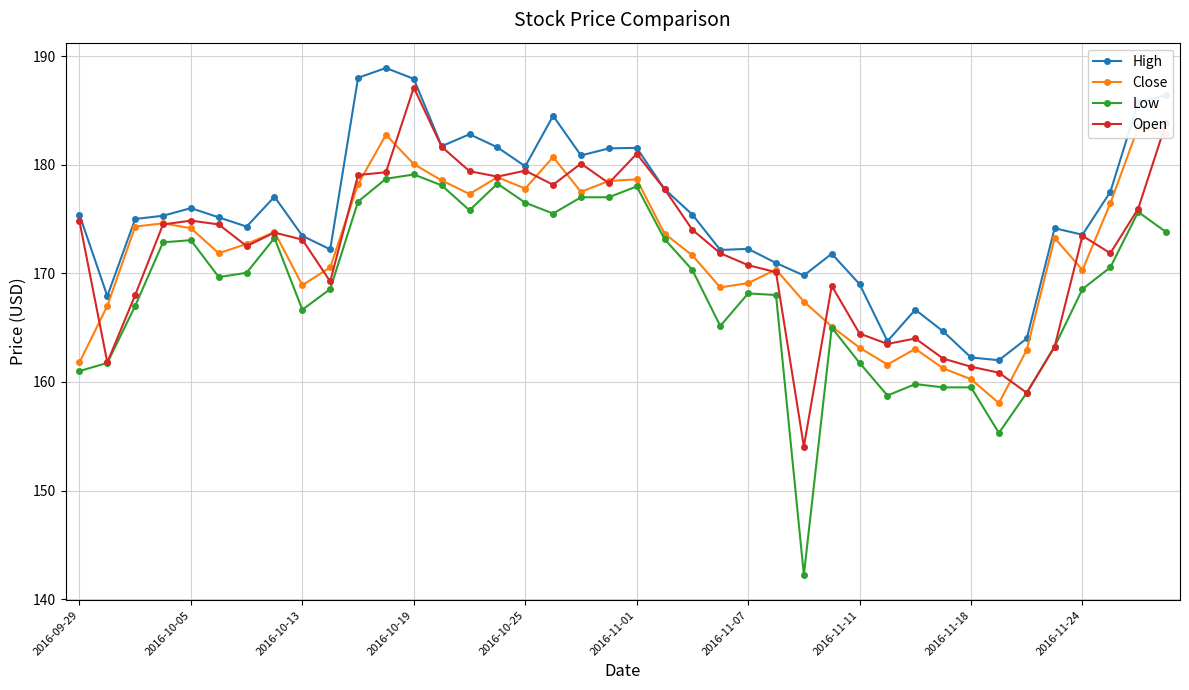

At 23, list the series in order from largest to smallest.

High, Open, Close, Low